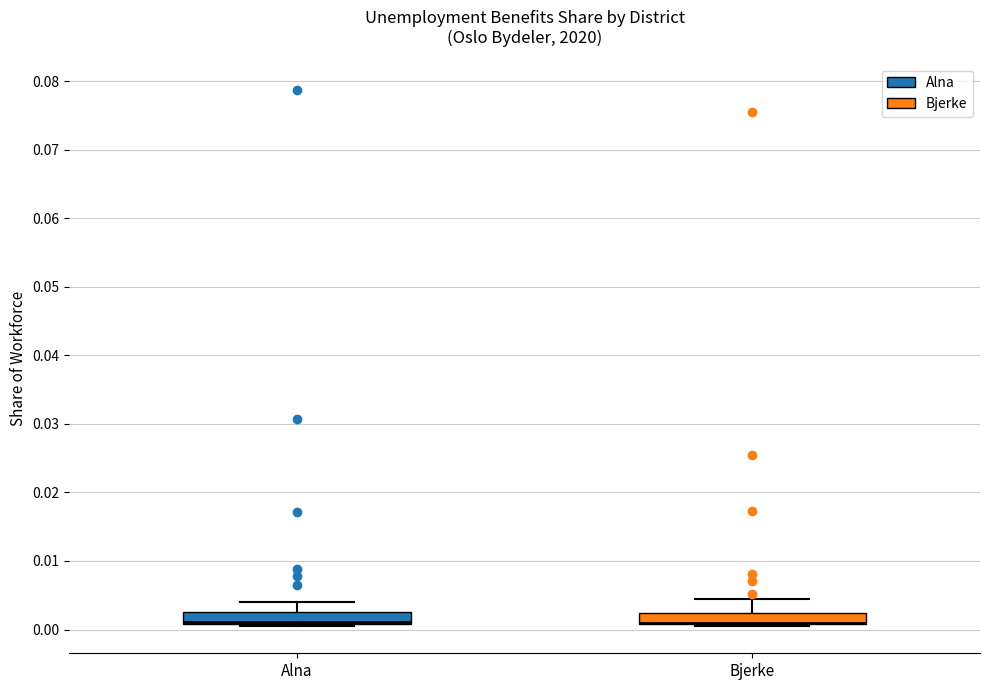

Where does the upper whisker of the box for Alna end on the y-axis? The values are not printed on the chart, so give them approximately, as read against the axis.

0.004